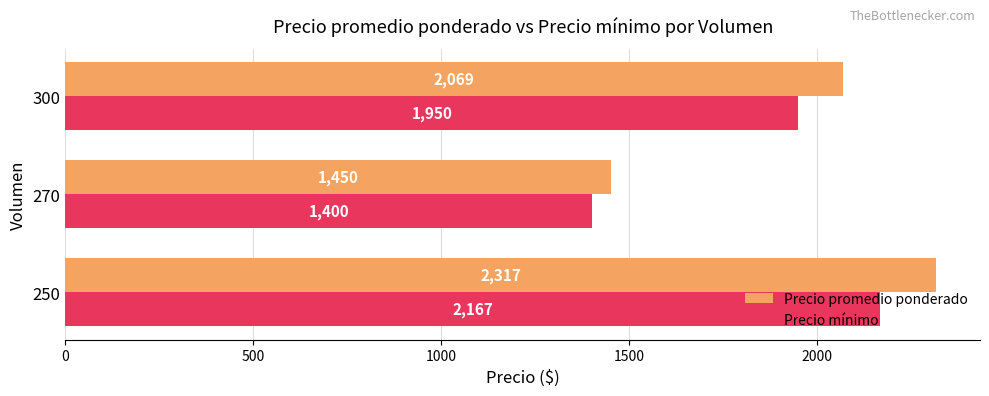

Which series has the largest total across all categories?

Precio promedio ponderado